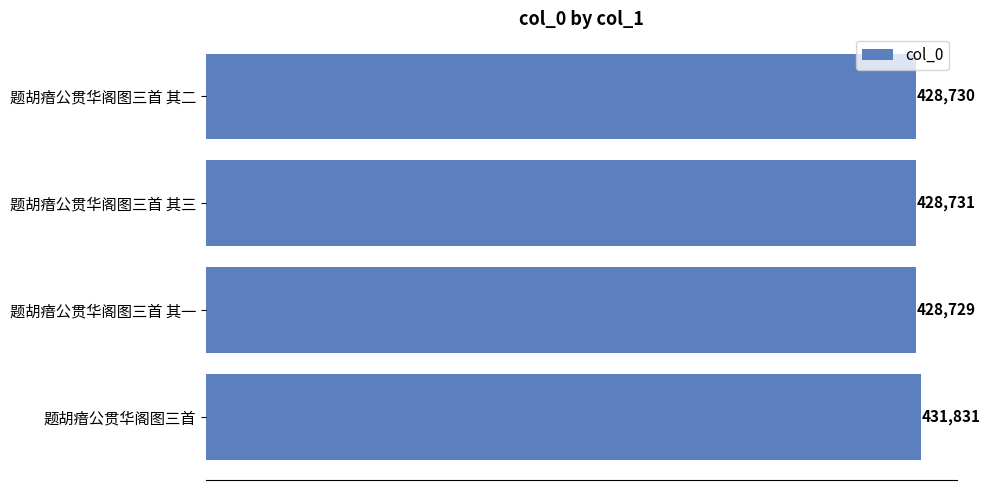

Rank the categories by value from lowest to highest.

题胡瘖公贯华阁图三首 其一, 题胡瘖公贯华阁图三首 其二, 题胡瘖公贯华阁图三首 其三, 题胡瘖公贯华阁图三首